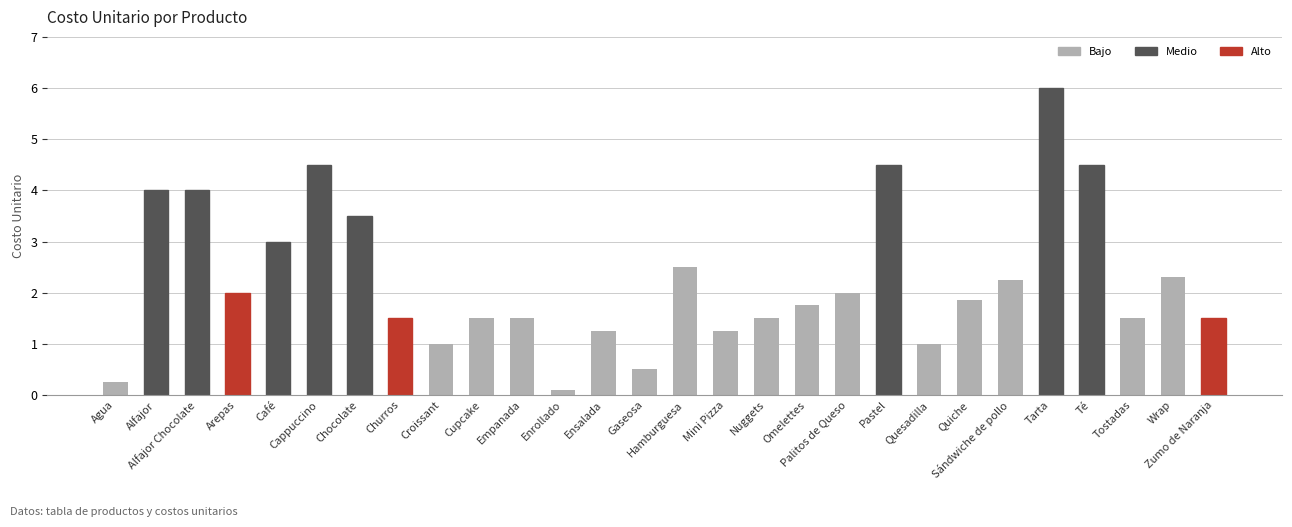

What is the label of the 10th bar from the right?

Palitos de Queso